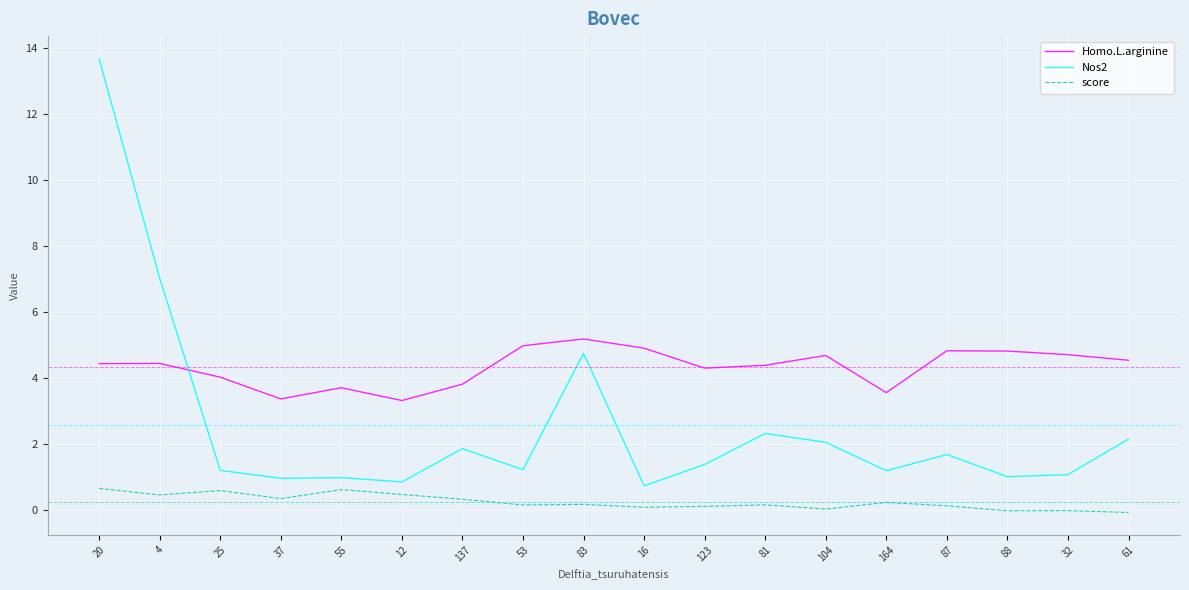

Rank the series by their maximum value, from lowest to highest.

score, Homo.L.arginine, Nos2